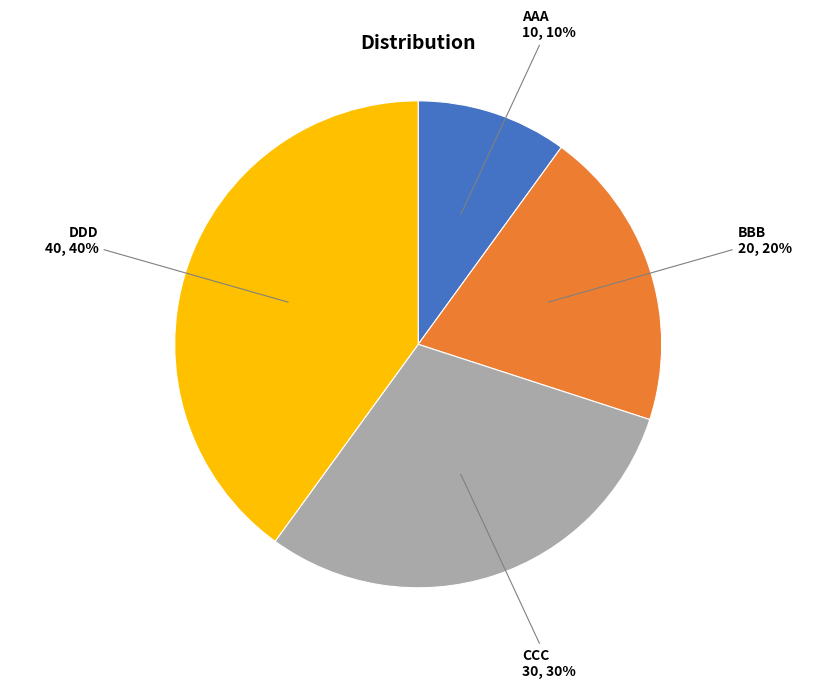

How many segments does this pie chart have?

4